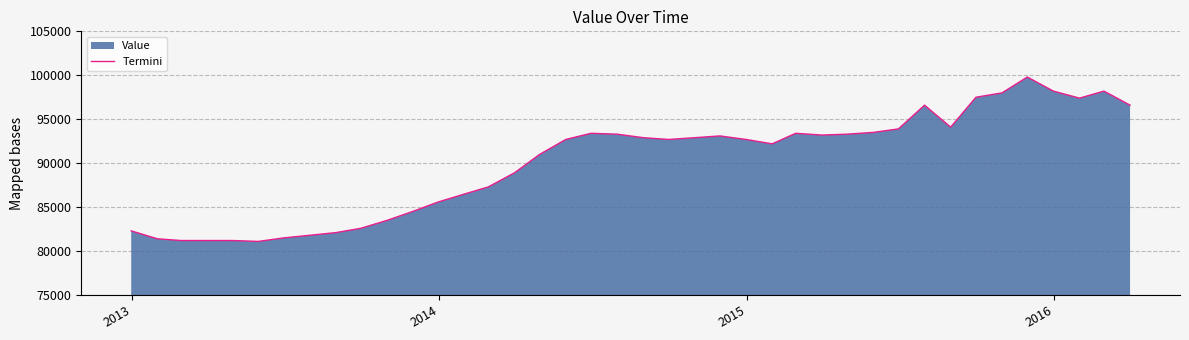

What is the value of the 4th point from the left?

81200